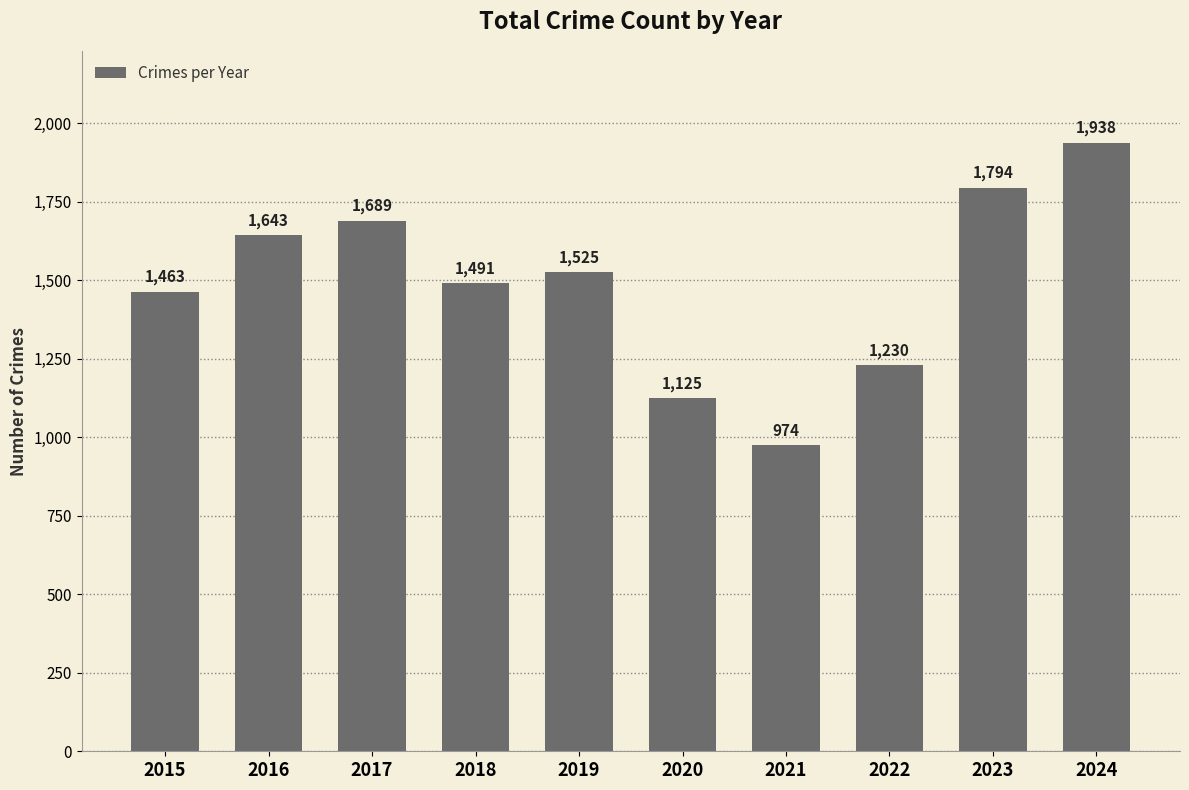

What is the change in value from 2017 to 2023?

+105